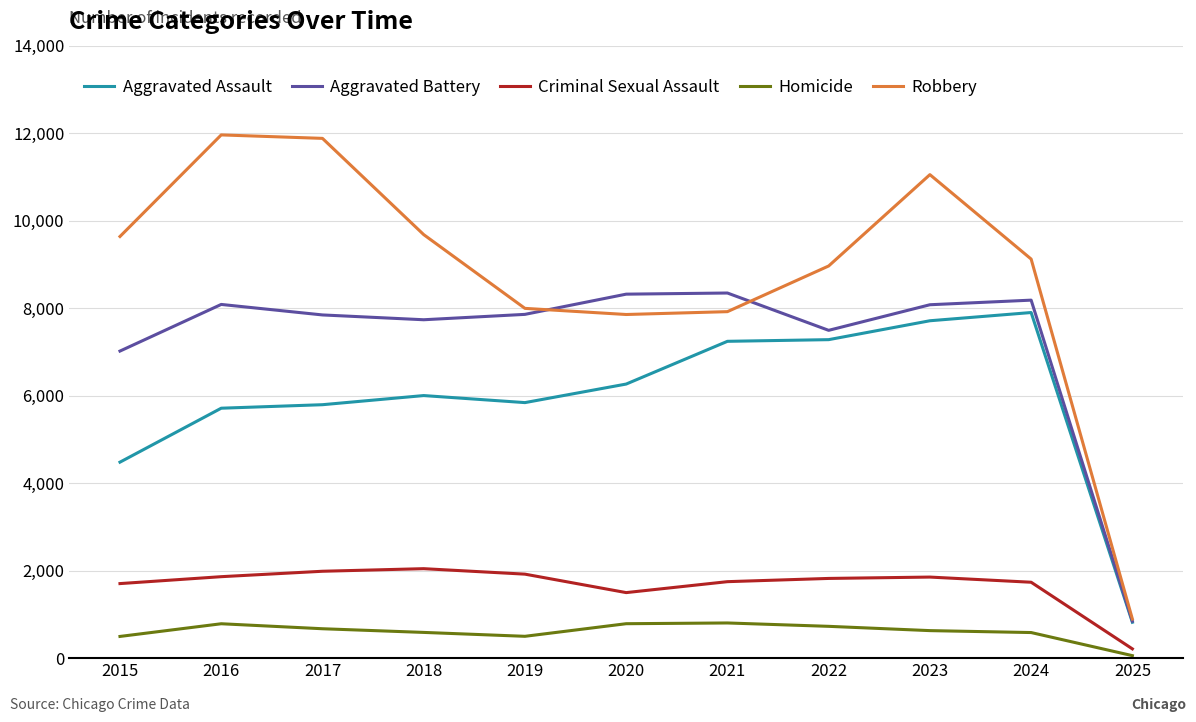

True or false: Aggravated Assault and Criminal Sexual Assault cross at least once.

False